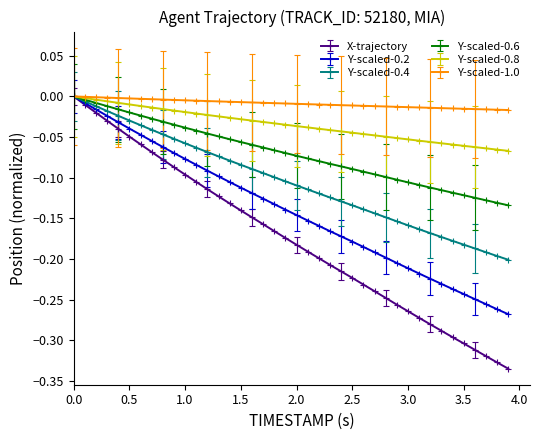

Which series has the largest range (max minus min)?

X-trajectory